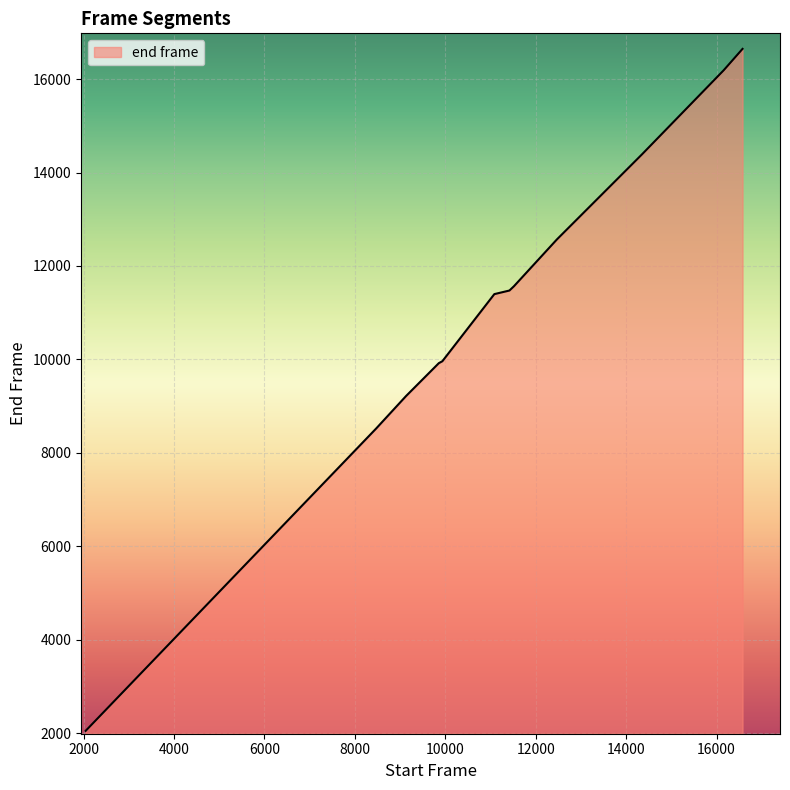

What is the average value?

10645